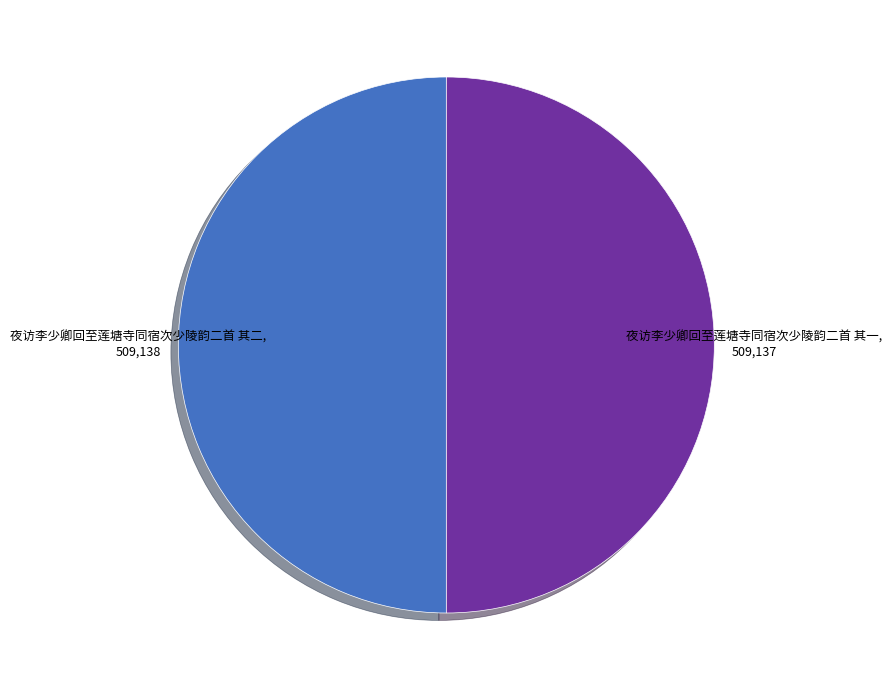

Is it true that 夜访李少卿回至莲塘寺同宿次少陵韵二首 其二 is 50% of the pie?

True